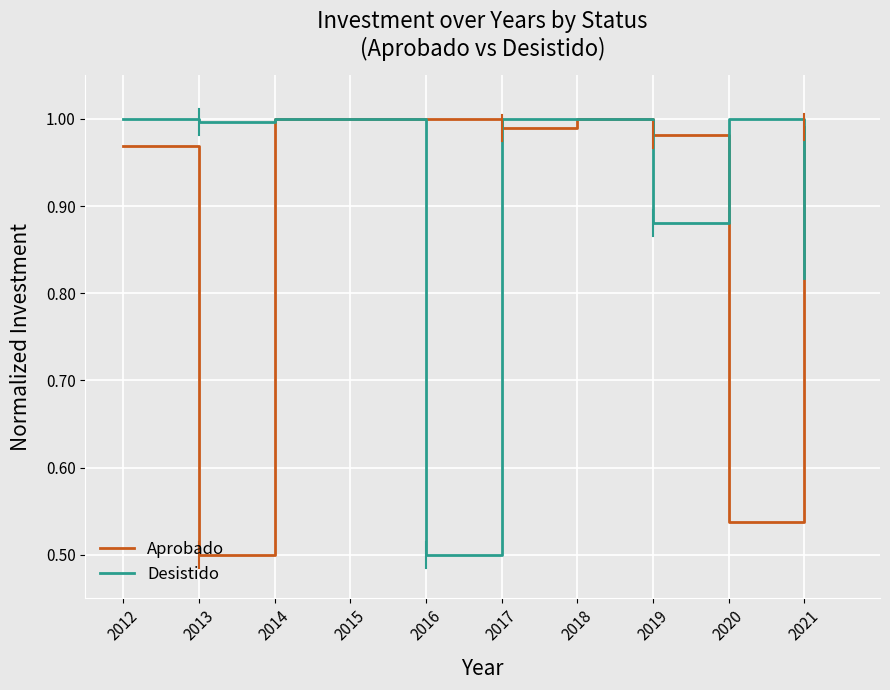

True or false: Aprobado has a value of 1.0 at 2017.

True